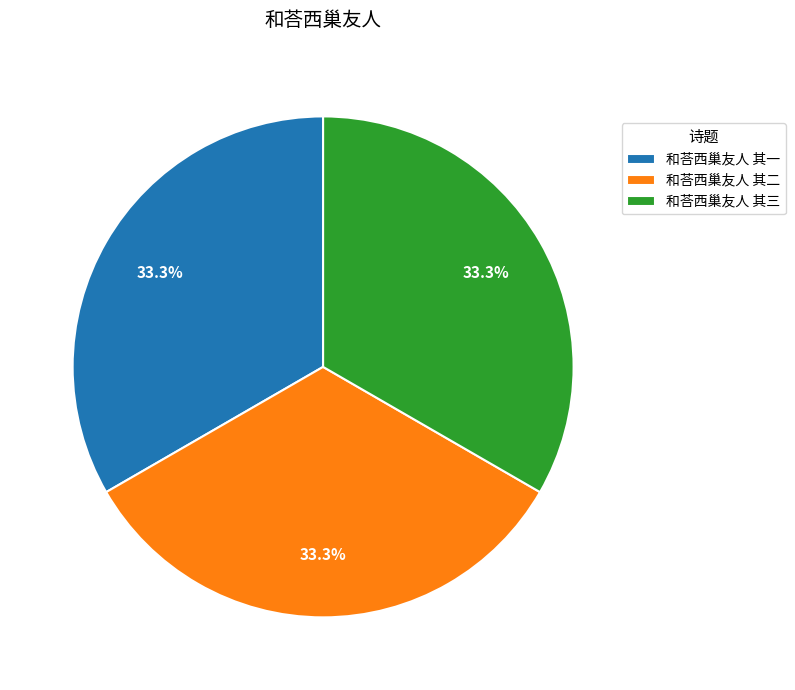

What portion of the pie excludes 和荅西巢友人 其三?

66.7%